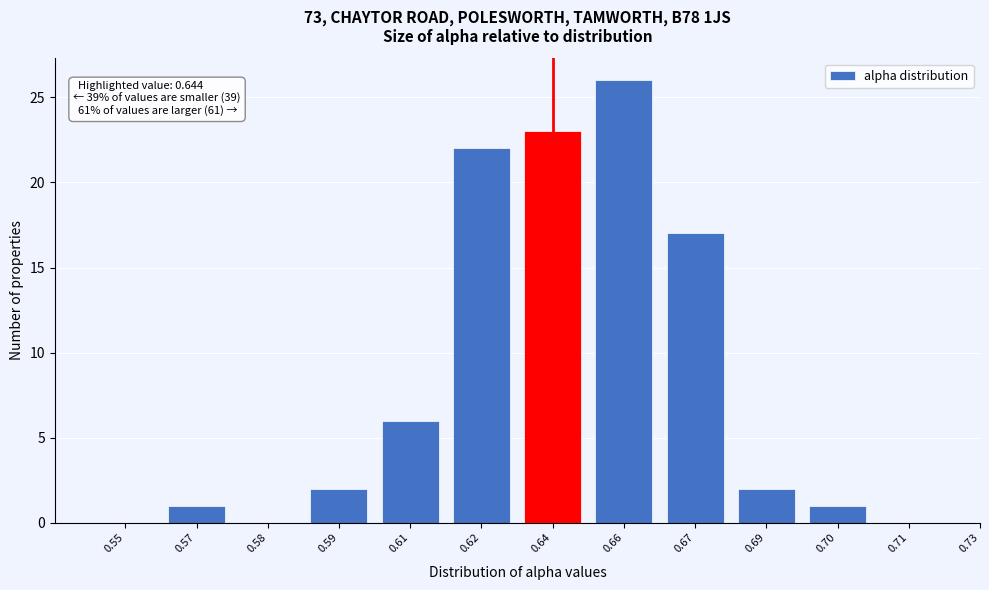

Reading left to right, what are all the values shown in this chart?

0.55=0	0.57=1	0.58=0	0.59=2	0.61=6	0.62=22	0.64=23	0.66=26	0.67=17	0.69=2	0.70=1	0.71=0